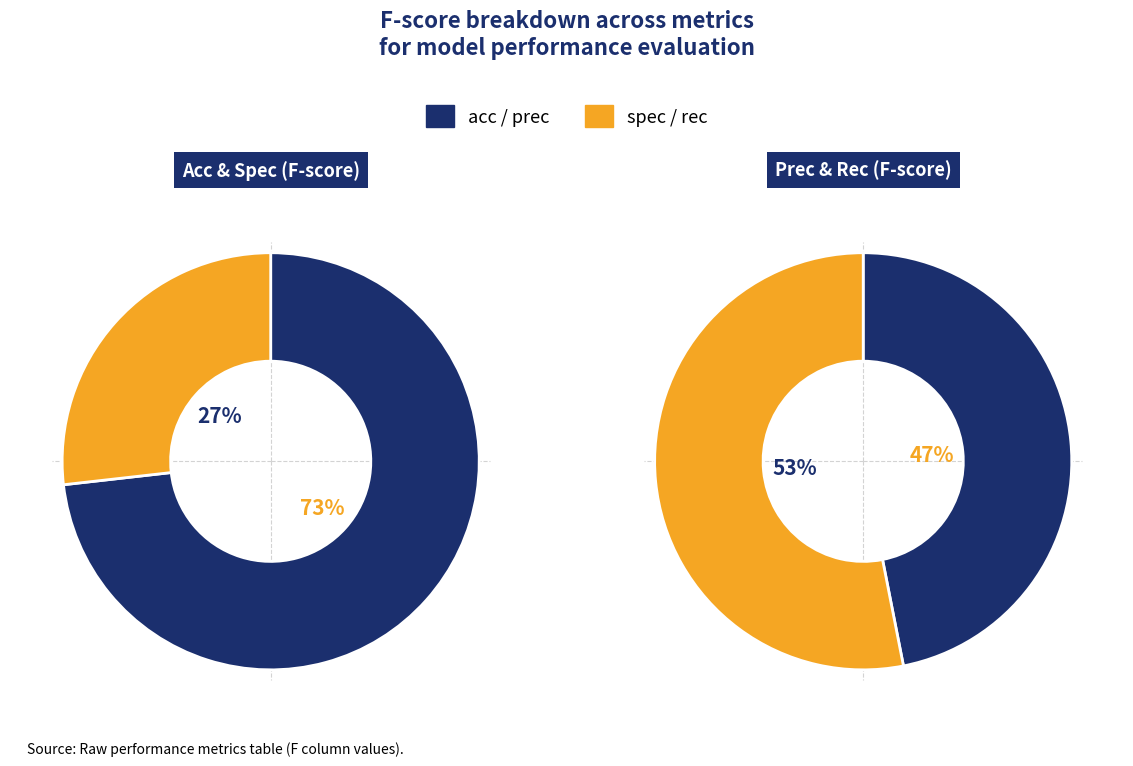

Rank the categories by value from lowest to highest.

spec, acc, prec, rec